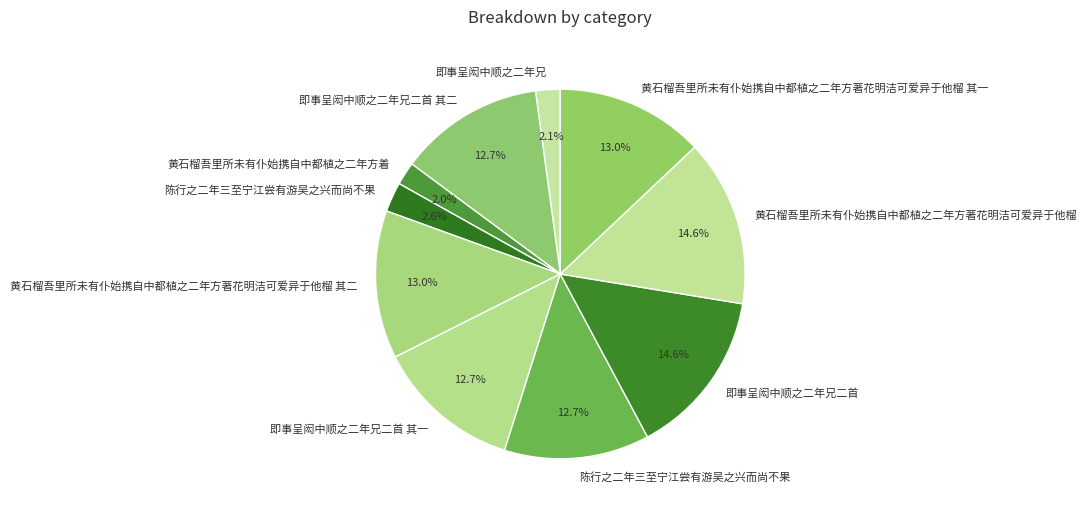

How many slices are in this pie chart?

10